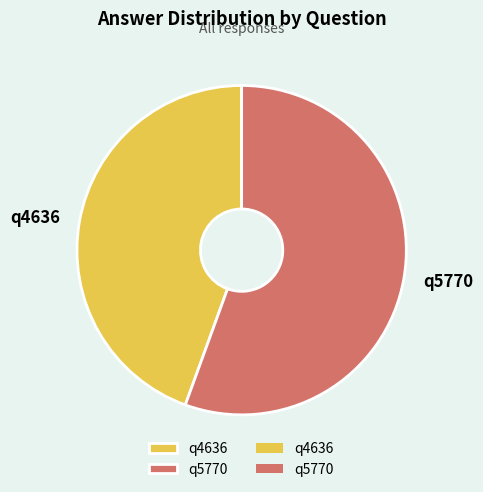

Does any single category account for the majority?

Yes